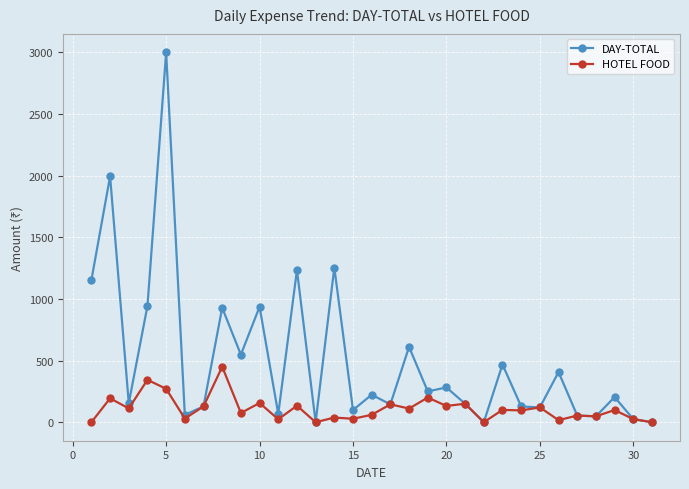

Which series has the widest spread of values?

DAY-TOTAL